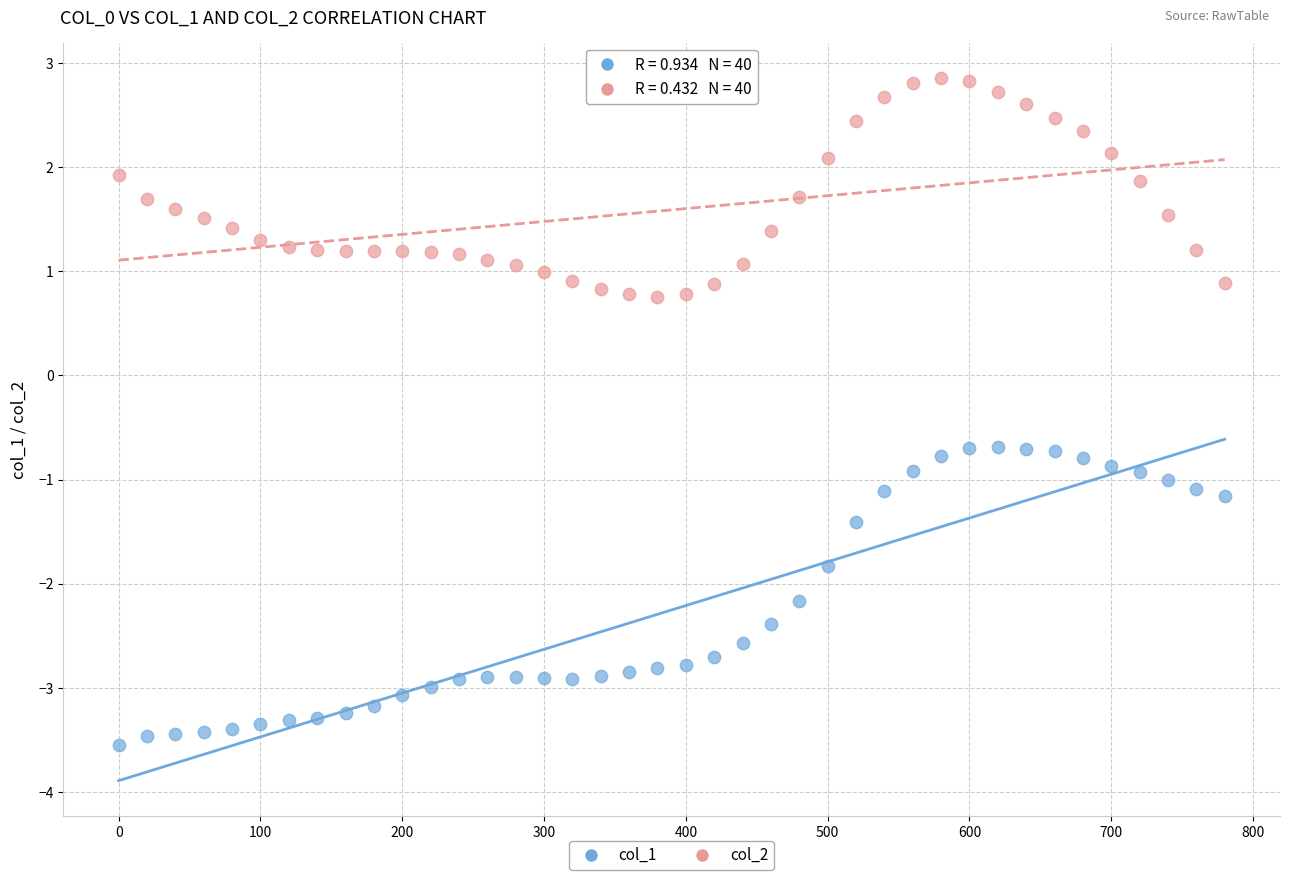

Across all data points, what is the range of X values (max minus min)?

780.0